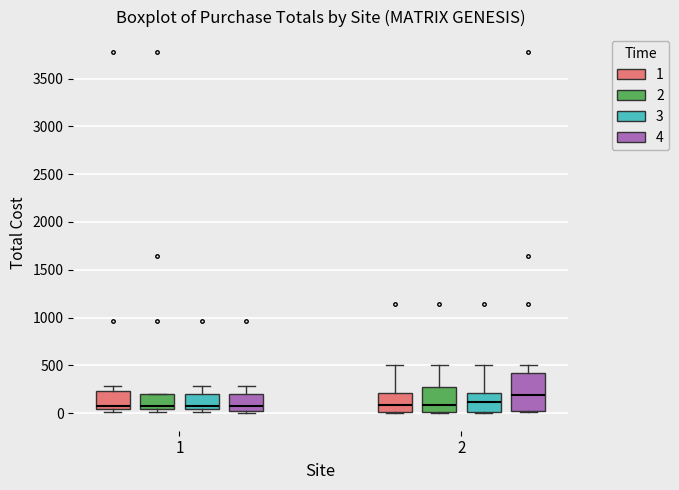

Reading left to right, transcribe this box plot: for each box, give where its median line is, the range the box spans, and where its two whiskers end, as read against the y-axis. The values are not printed on the chart, so give them approximately, as read against the axis.

1 (1): median 50 (just above the box's lower edge), box 50 to 250, whiskers 0 to 300
1 (2): median 50 (just above the box's lower edge), box 50 to 200, whiskers 0 to 200
1 (3): median 50 (just above the box's lower edge), box 50 to 200, whiskers 0 to 300
1 (4): median 50, box 0 to 200, whiskers 0 (just below the box's lower edge) to 300
2 (1): median 100, box 0 to 200, whiskers 0 to 500
2 (2): median 100, box 0 to 250, whiskers 0 to 500
2 (3): median 100, box 0 to 200, whiskers 0 to 500
2 (4): median 200, box 0 to 400, whiskers 0 (just below the box's lower edge) to 500